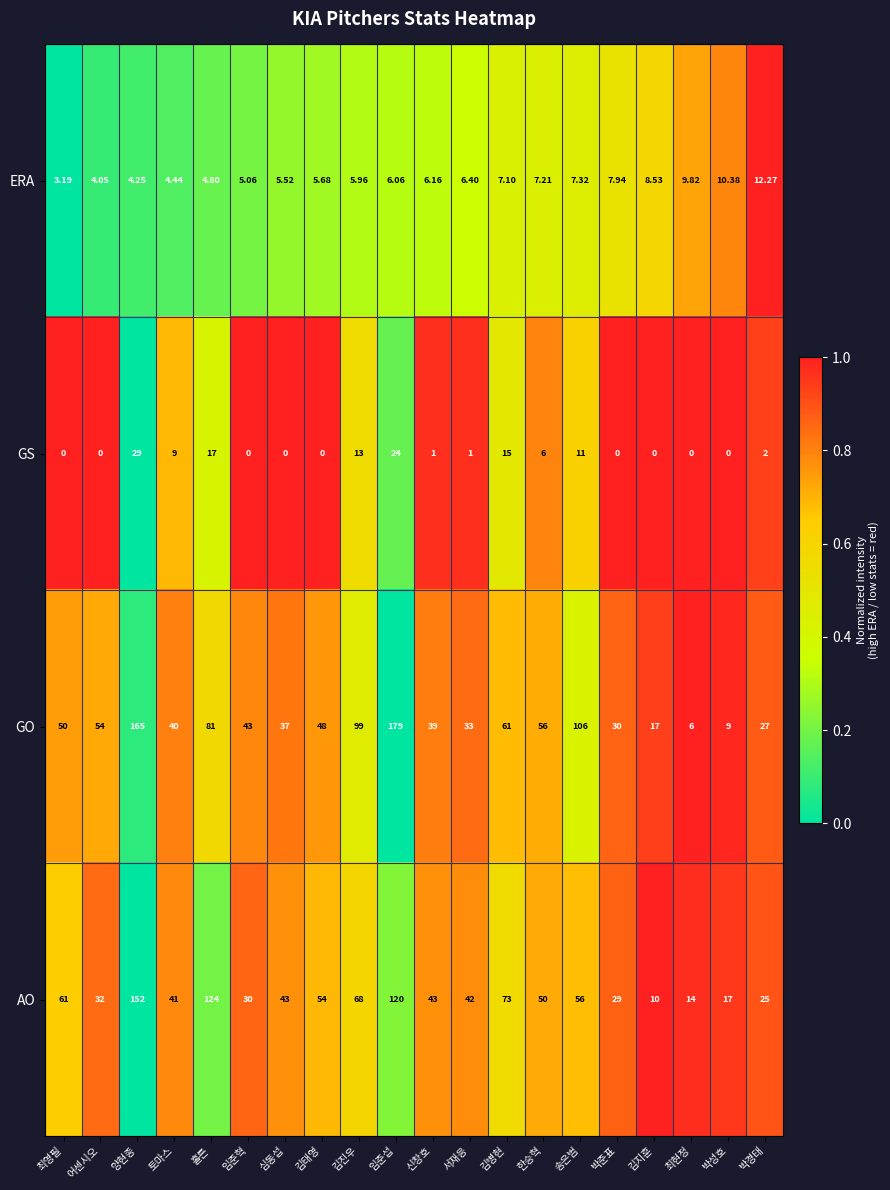

What is the total value across all series at 박경태?

66.3